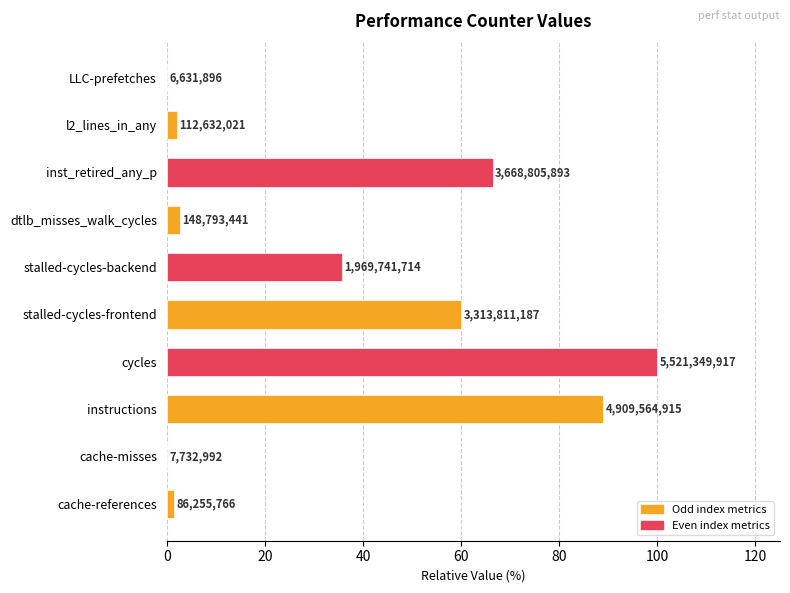

What is the smallest value displayed?

0.1